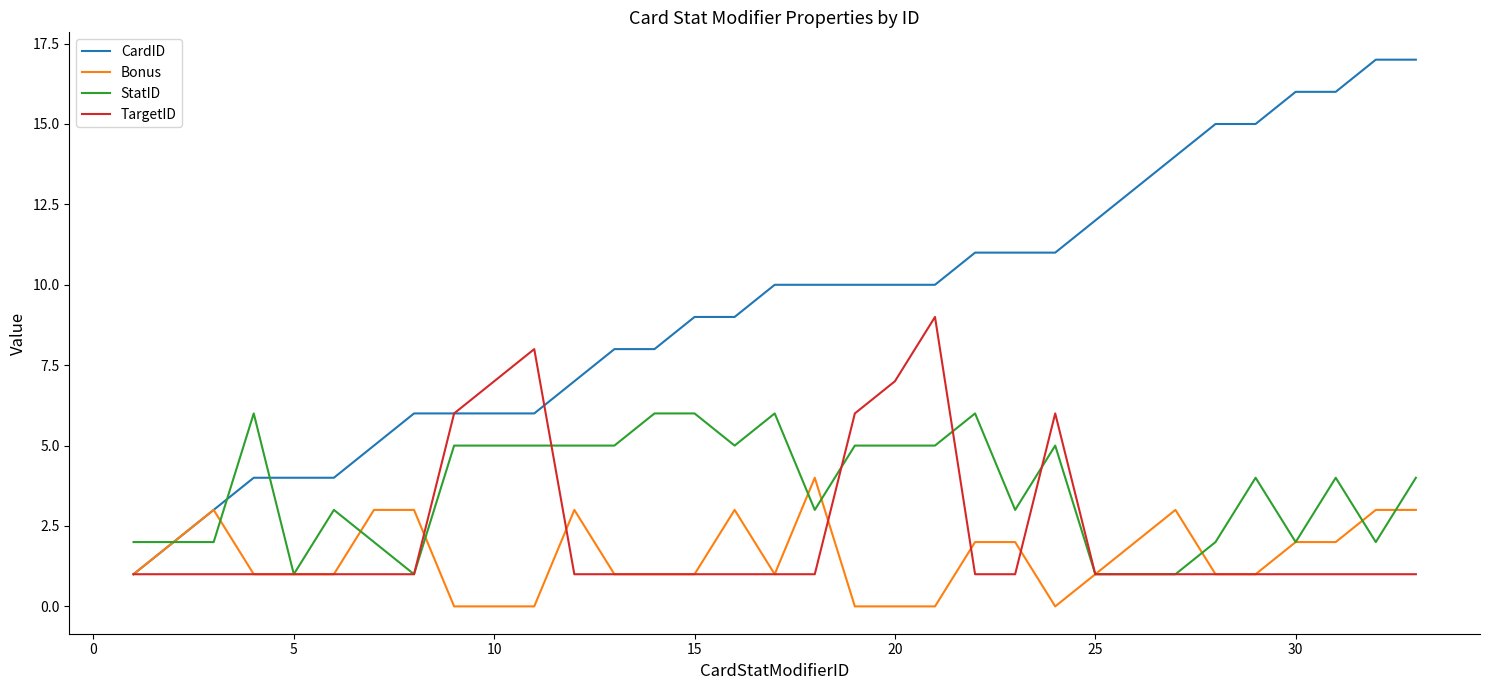

Rank the series by their maximum value, from highest to lowest.

CardID, TargetID, StatID, Bonus